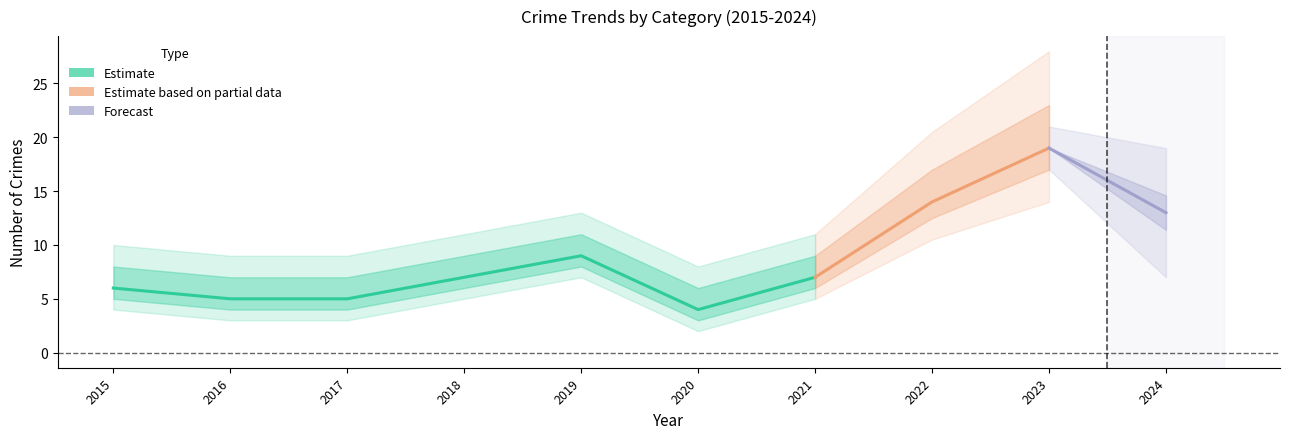

How many interior local peaks does the Aggravated Assault series have?

2